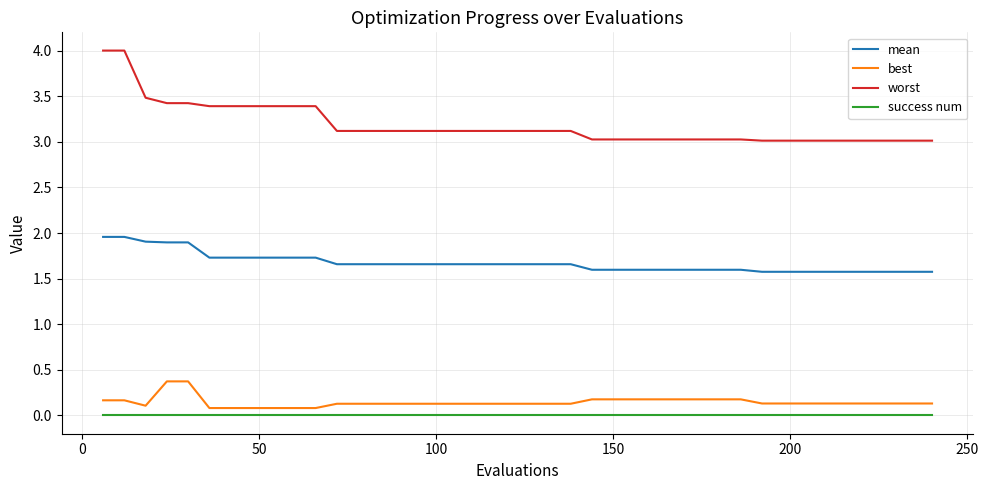

Which series has the largest total across all categories?

worst